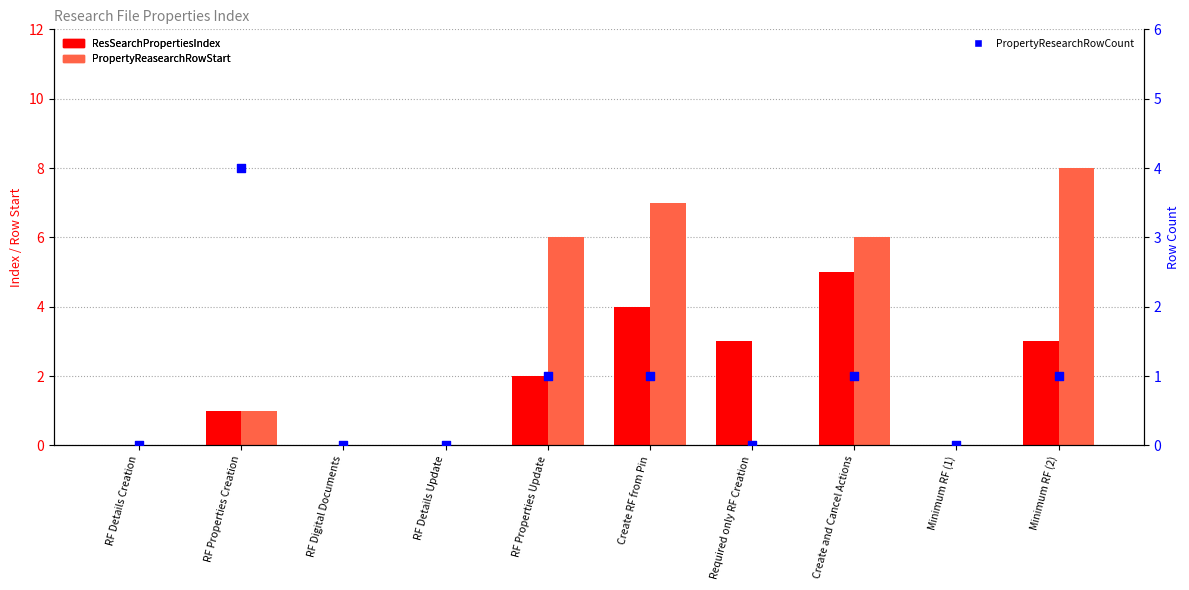

At which category is the sum across all series the highest?

Create RF from Pin